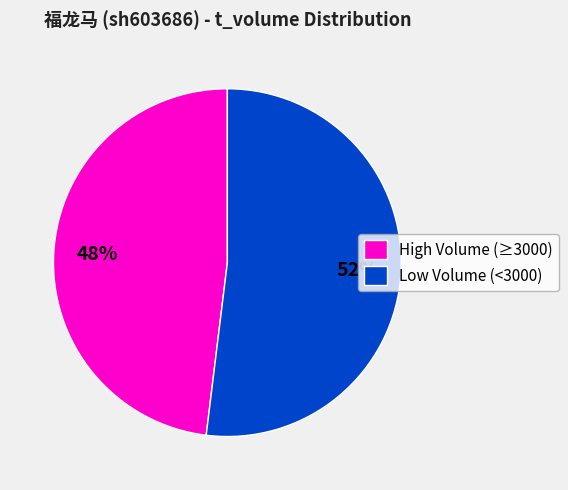

Is Low Volume (<3000) the majority of the pie?

Yes